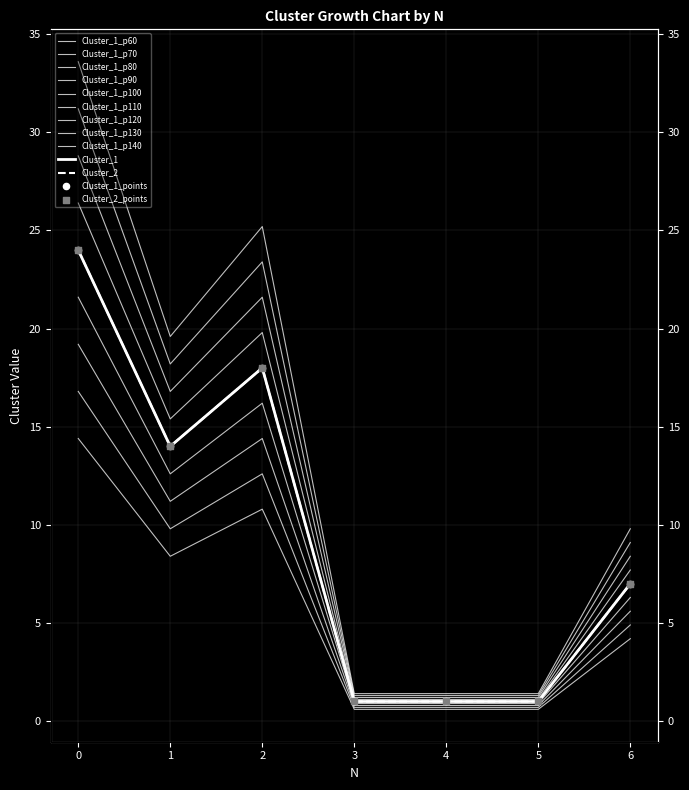

Which series has the largest total across all categories?

Cluster_1